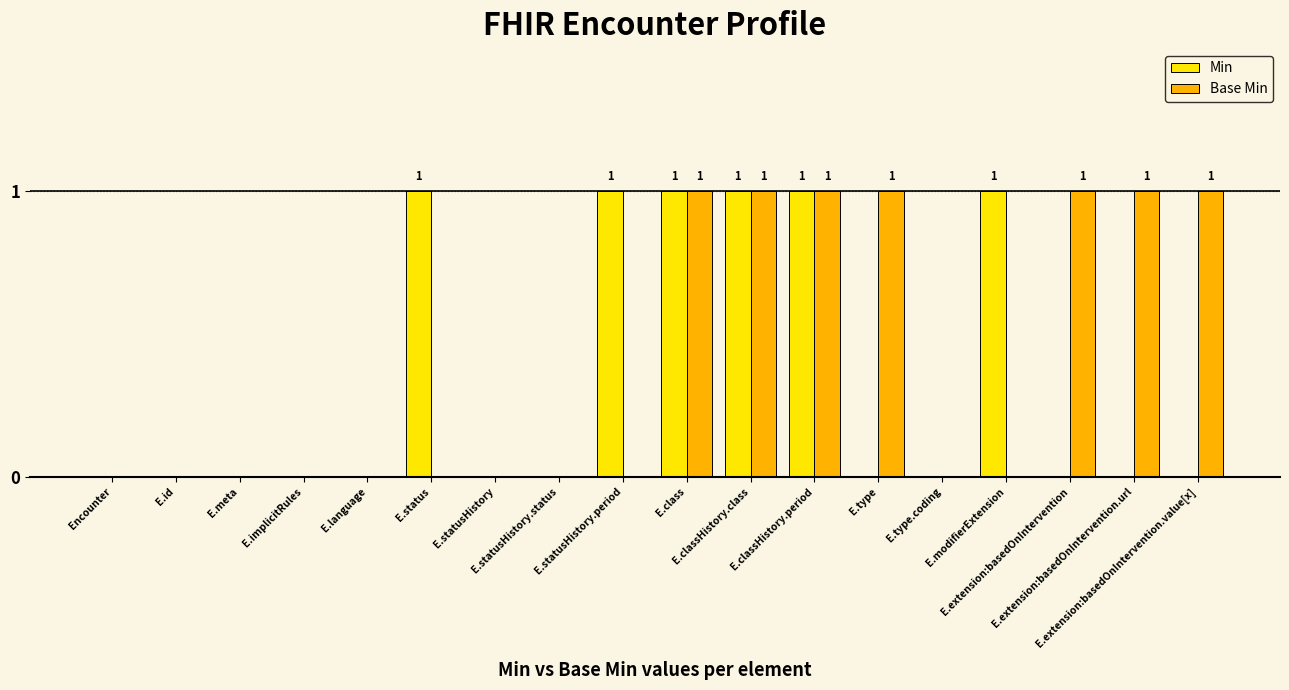

How many categories are shown in the chart?

18